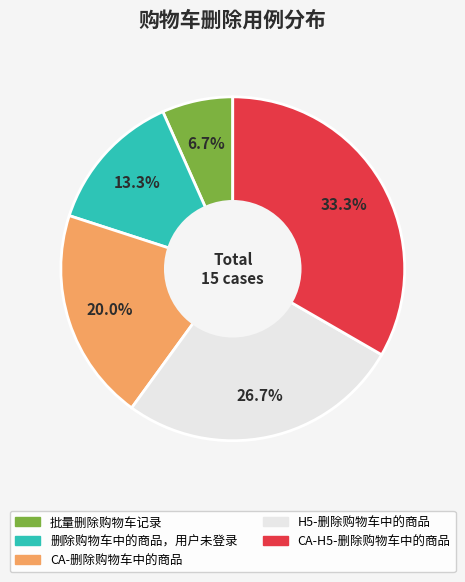

Between H5-删除购物车中的商品 and 批量删除购物车记录, which is larger?

H5-删除购物车中的商品